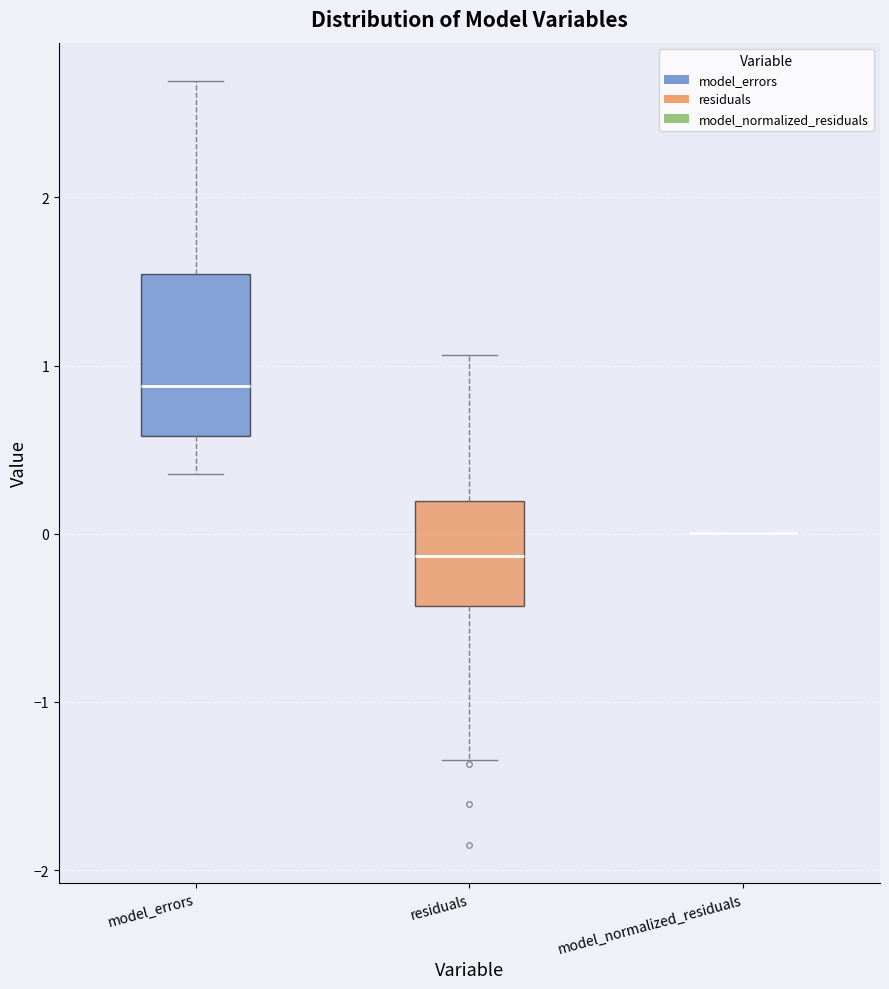

Reading left to right, transcribe this box plot: for each box, give where its median line is, the range the box spans, and where its two whiskers end, as read against the y-axis. The values are not printed on the chart, so give them approximately, as read against the axis.

model_errors: median 0.9, box 0.6 to 1.5, whiskers 0.4 to 2.7
residuals: median -0.1, box -0.4 to 0.2, whiskers -1.3 to 1.1
model_normalized_residuals: box collapsed to a line at 0.0, whiskers 0.0 to 0.0